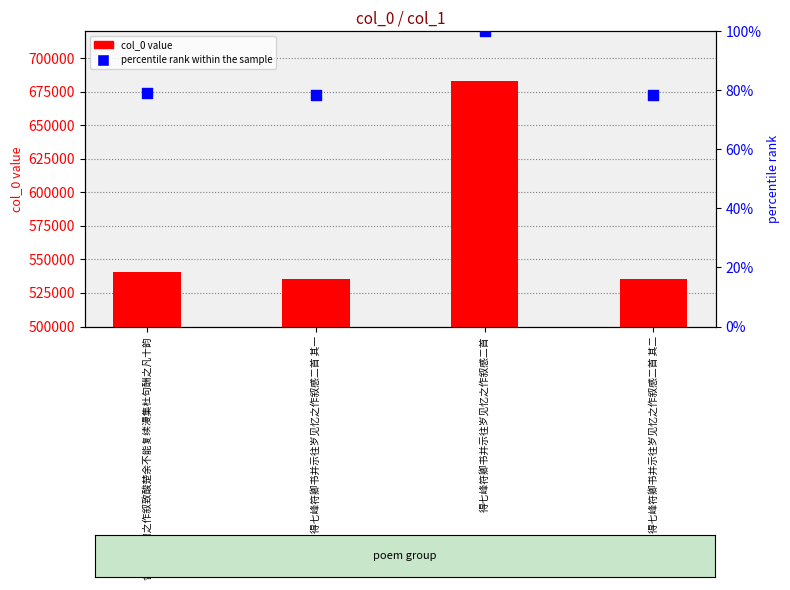

What is the total value across all series at 得七峰符卿书并示往岁见忆之作叙感二首 其二?

535225.4